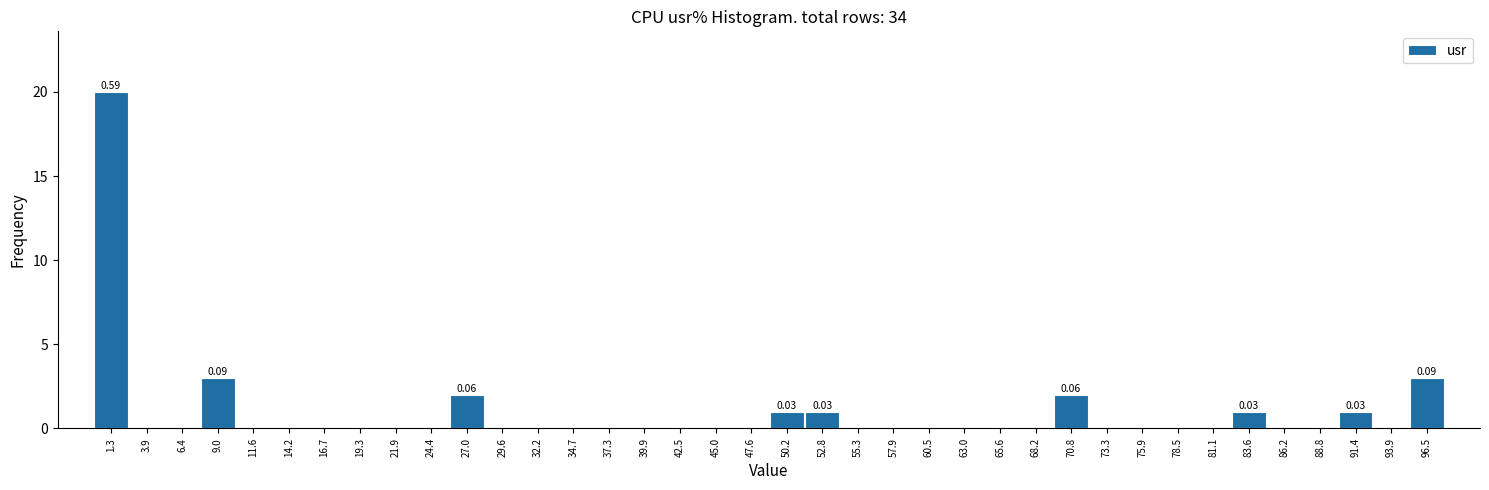

Over which range of the x-axis is the bar tallest?

0.0 to 2.5